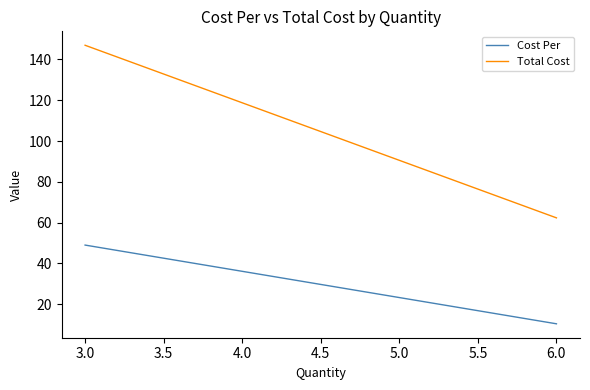

At how many categories does at least one series exceed 24?

4